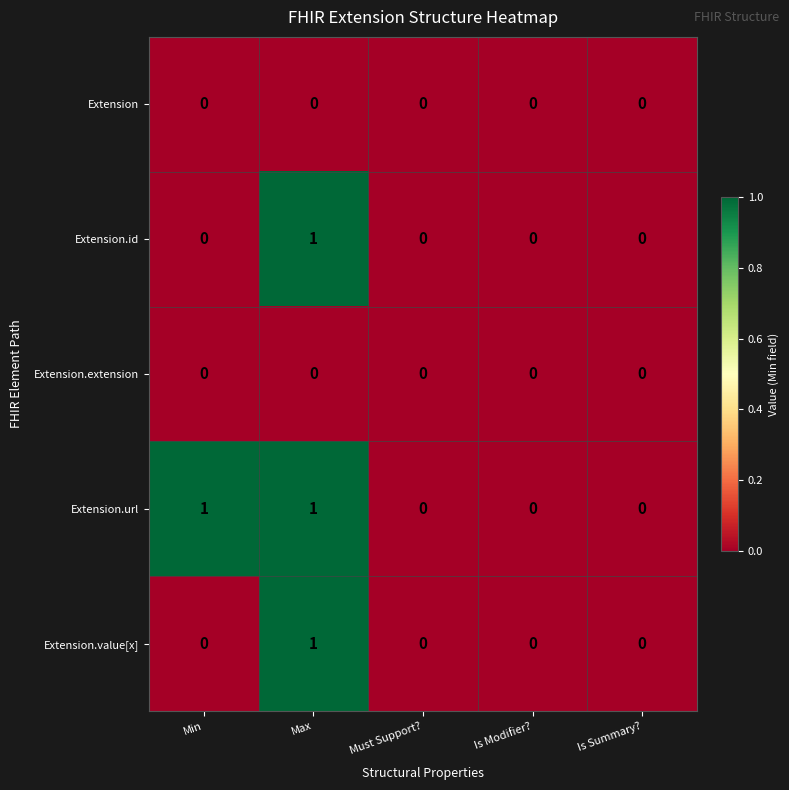

The value of Extension.value[x] at Max is 1. True or false?

True